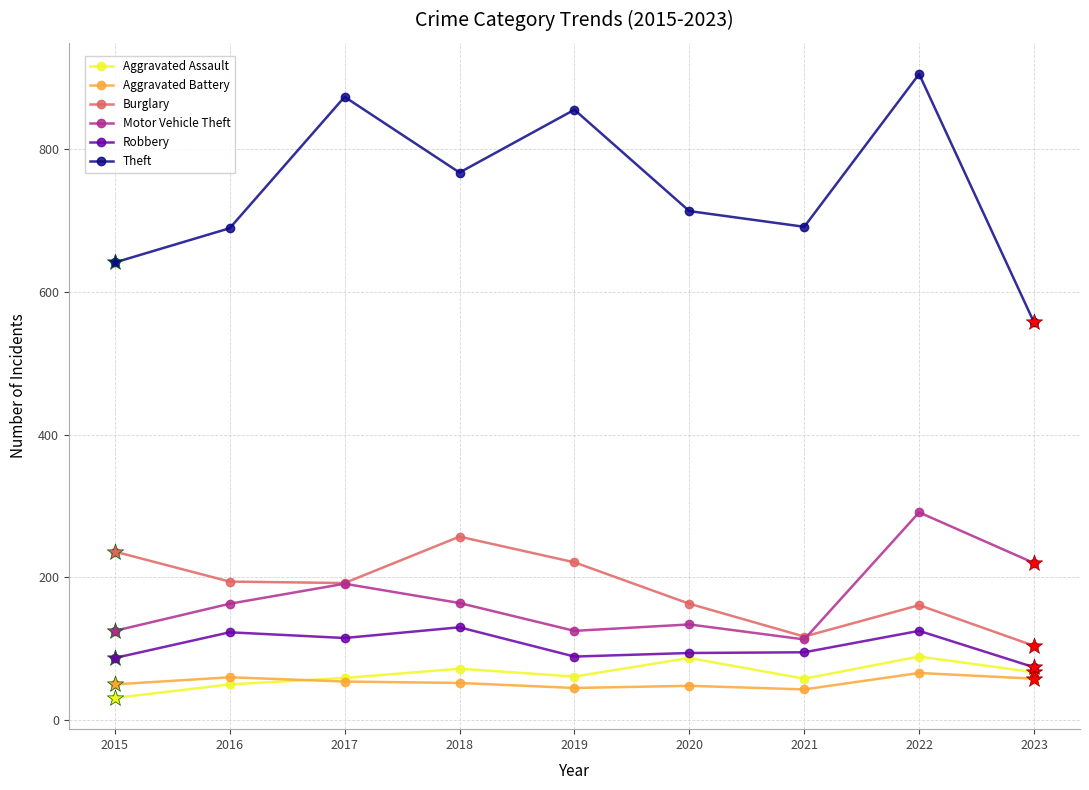

What is the total value across all series at 2018?

1442